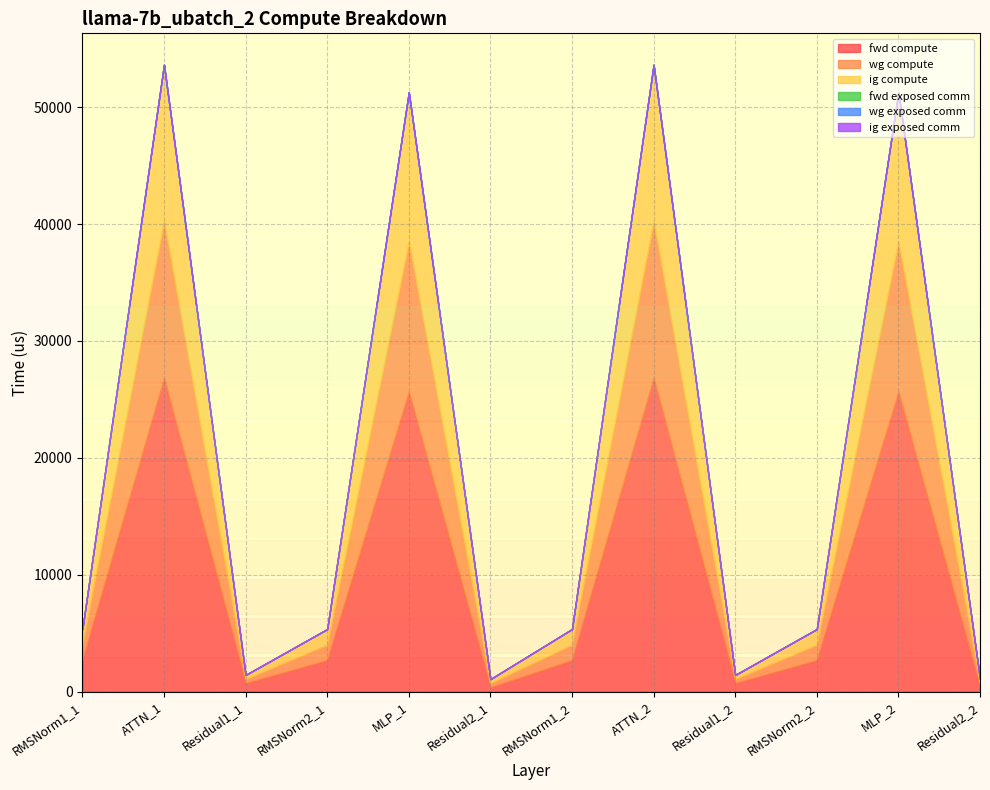

Reading left to right, list all the values displayed in this chart.

fwd compute: 2676.5	26820.9	713.0	2676.5	25641.7	356.5	2676.5	26820.9	713.0	2676.5	25641.7	356.5
wg compute: 1338.2	13410.5	356.5	1338.2	12820.8	356.5	1338.2	13410.5	356.5	1338.2	12820.8	356.5
ig compute: 1338.2	13410.5	356.5	1338.2	12820.8	356.5	1338.2	13410.5	356.5	1338.2	12820.8	356.5
fwd exposed comm: 0.0	0.0	0.0	0.0	0.0	0.0	0.0	0.0	0.0	0.0	0.0	0.0
wg exposed comm: 0.0	0.0	0.0	0.0	0.0	0.0	0.0	0.0	0.0	0.0	0.0	0.0
ig exposed comm: 0.0	0.0	0.0	0.0	0.0	0.0	0.0	0.0	0.0	0.0	0.0	0.0